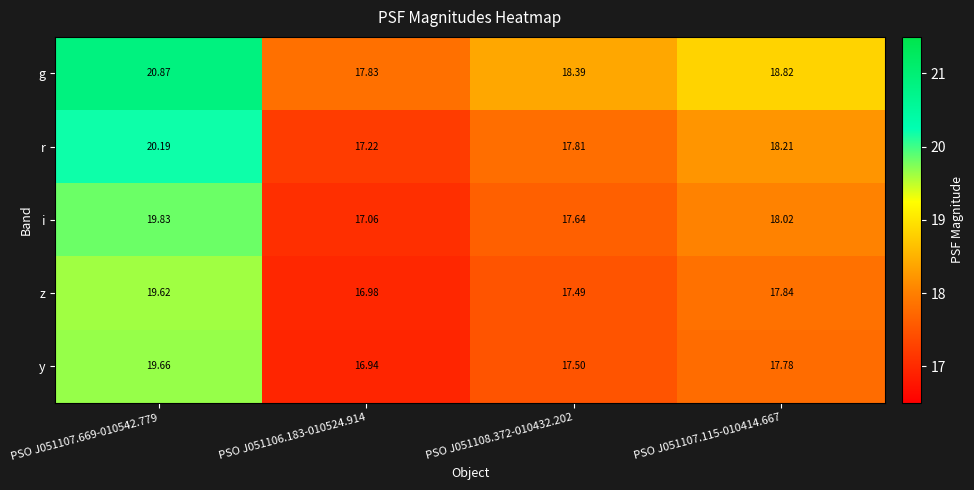

Rank the series by their maximum value, from lowest to highest.

z, y, i, r, g